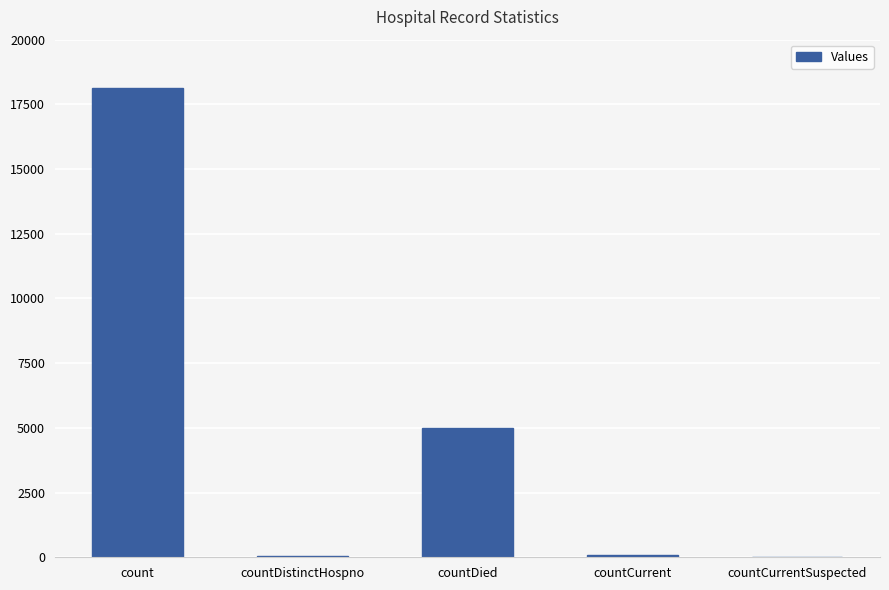

The chart shows a value of -8760 at countCurrentSuspected. True or false?

False